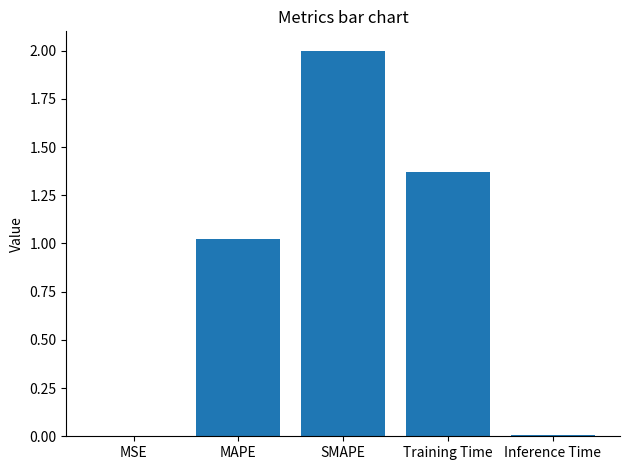

What is the change in value from MAPE to Training Time?

+0.4